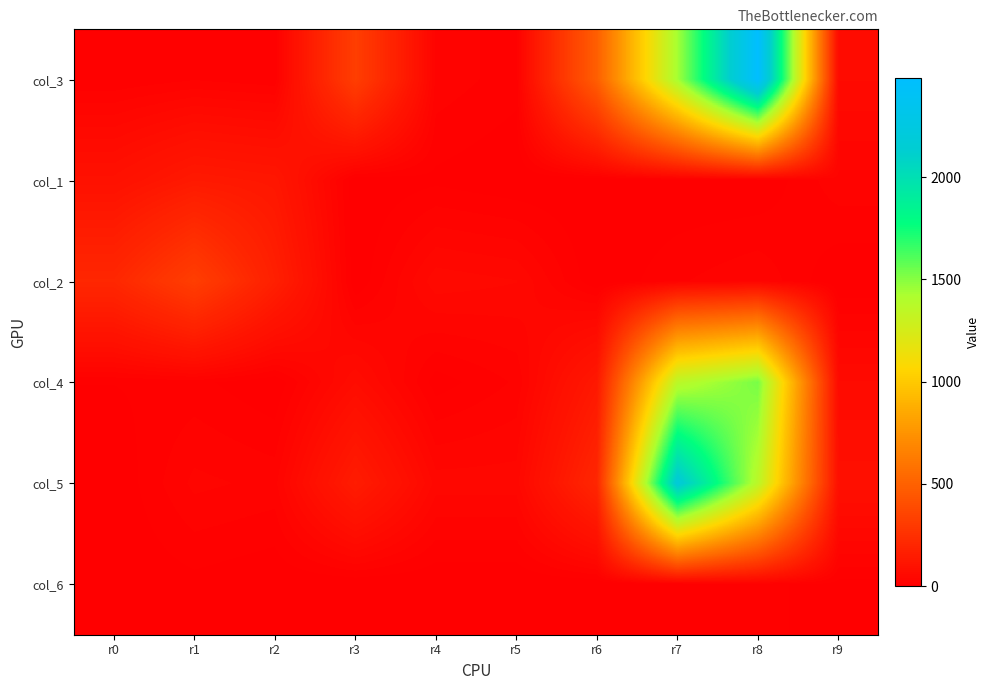

Which series has the largest range (max minus min)?

col_3